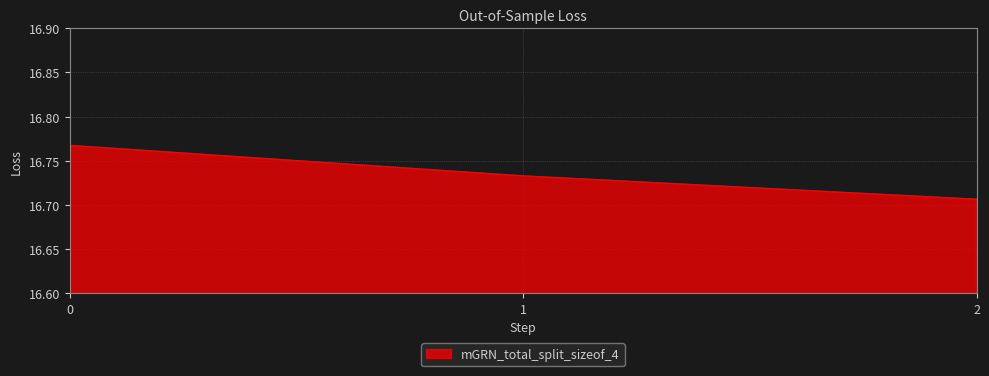

What is the sum of all values?

50.2